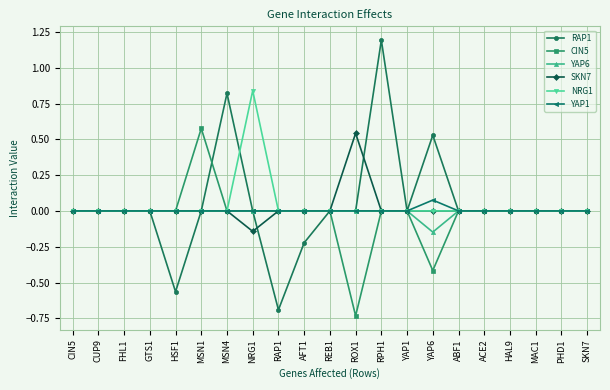

True or false: CIN5 has more than 0 interior local peaks.

True